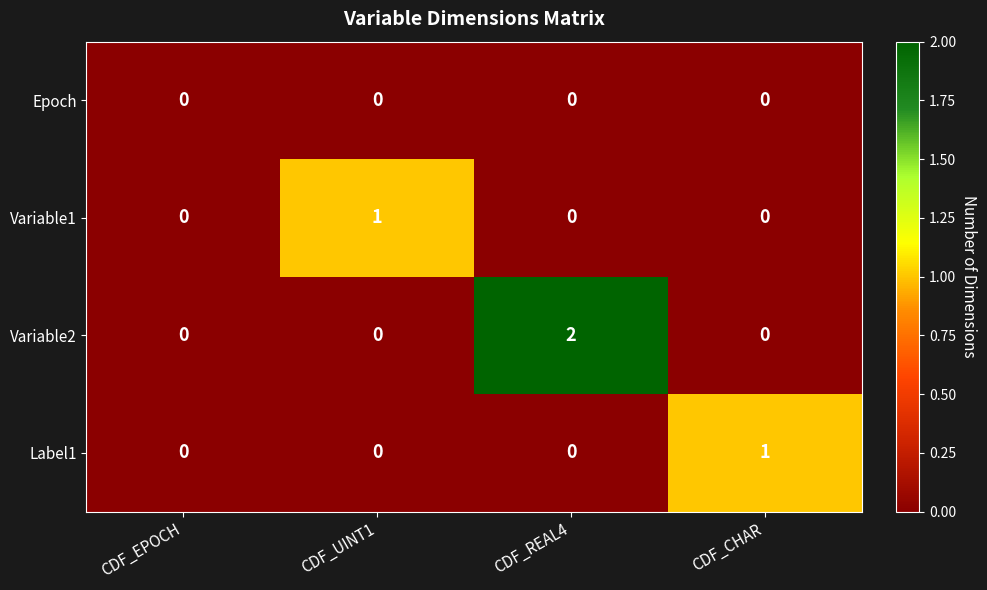

How many distinct data groups are displayed?

4